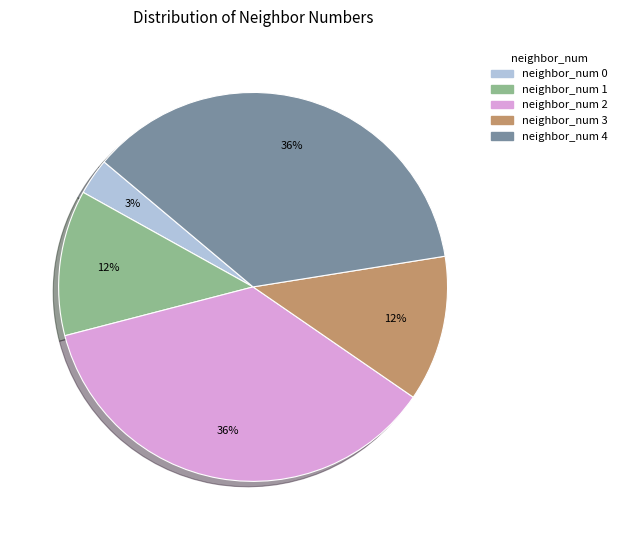

To the nearest percent, what is the average slice percentage?

20%